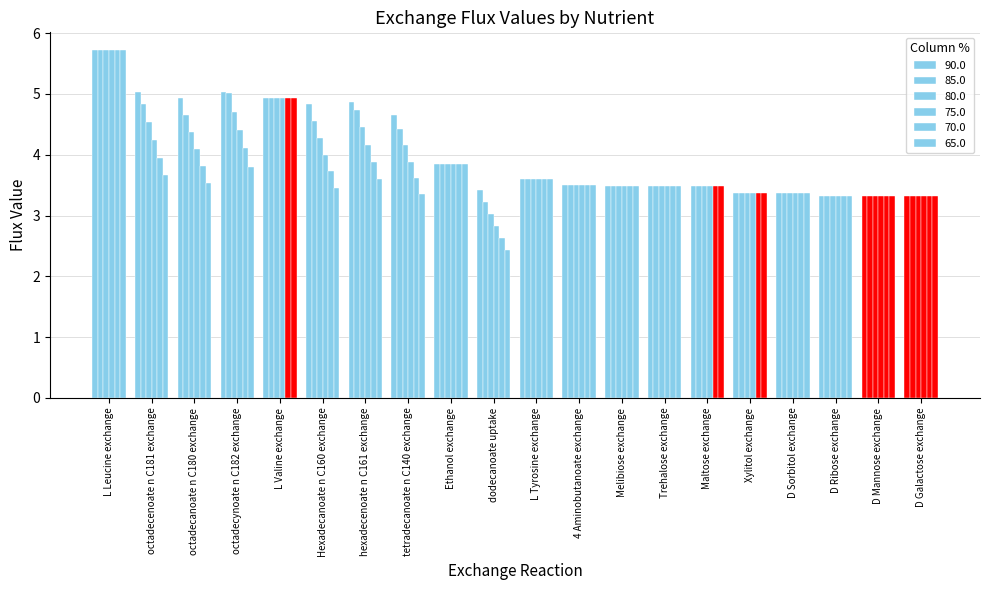

Does the chart contain stacked bars?

No